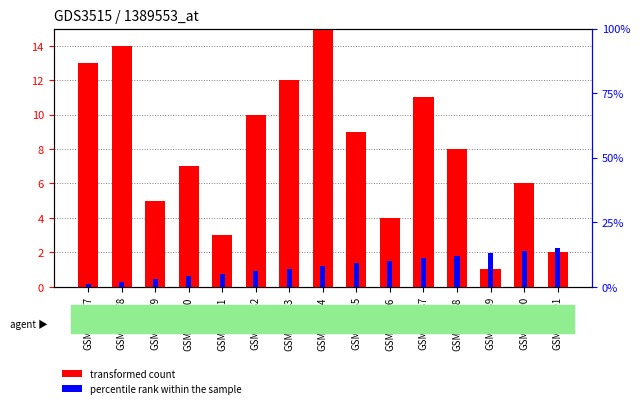

What are all the series names shown in the legend?

transformed count, percentile rank within the sample